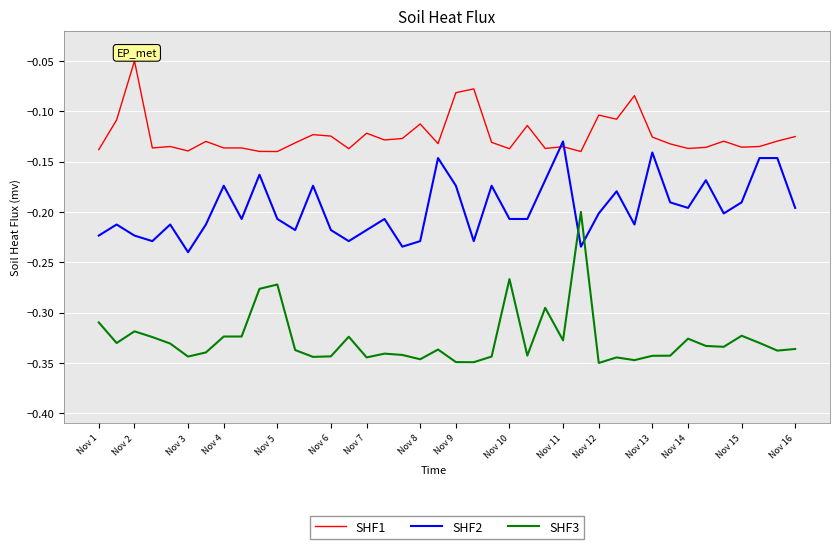

List the series in order of their overall mean, lowest first.

SHF3, SHF2, SHF1